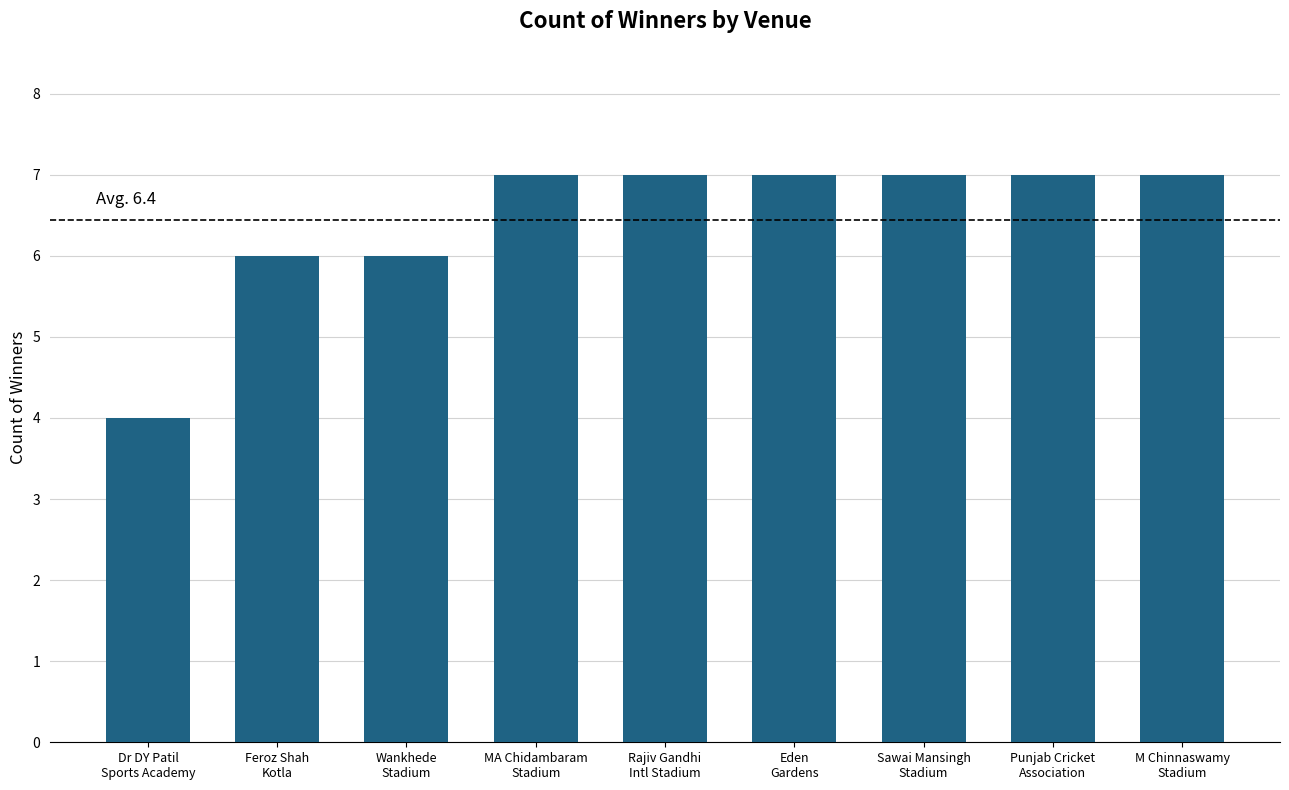

What is the greatest value displayed?

7